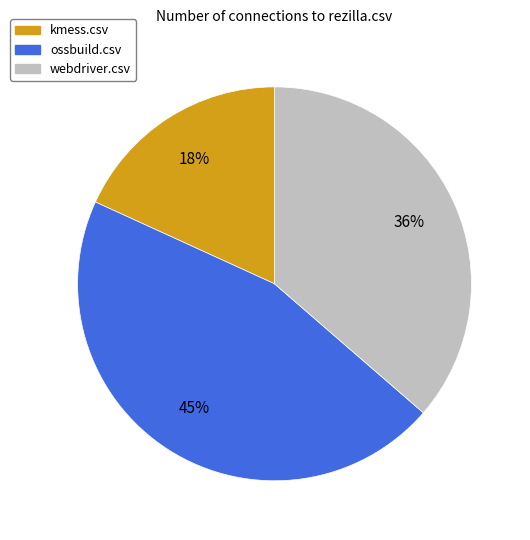

What is the smallest slice in the pie chart?

kmess.csv